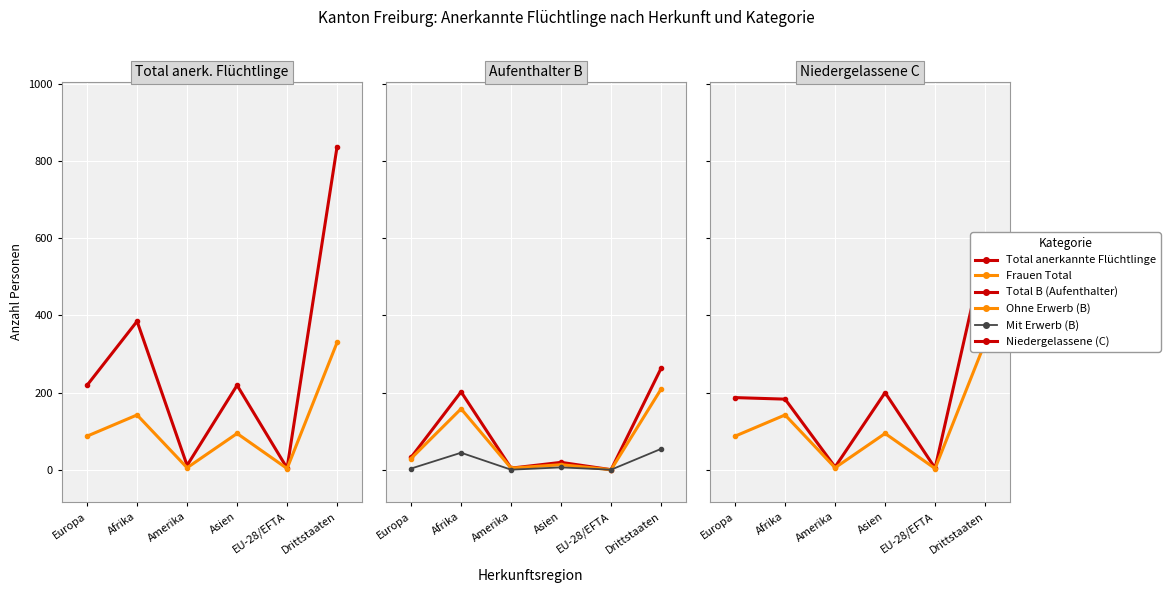

List the labels in order of Mit Erwerb (B) value, smallest first.

Amerika, EU-28/EFTA, Europa, Asien, Afrika, Drittstaaten